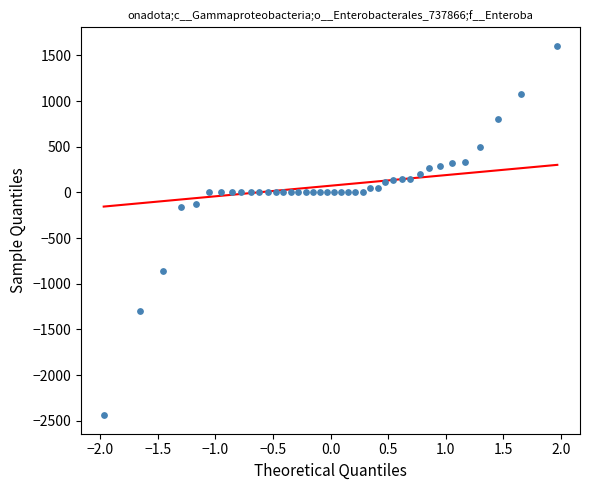

What is the range of Y values (max minus min)?

4044.8